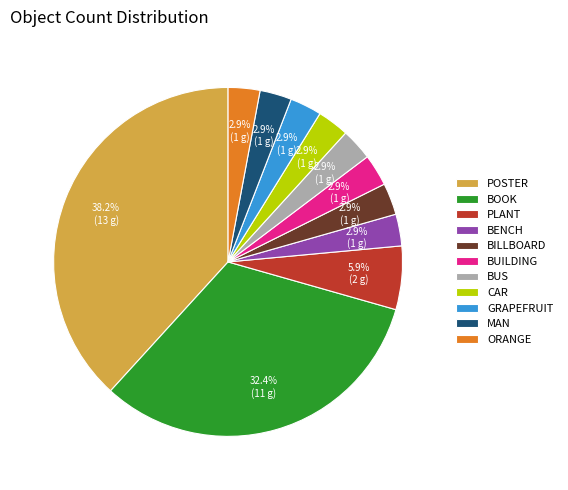

Count the number of slices in the pie.

11